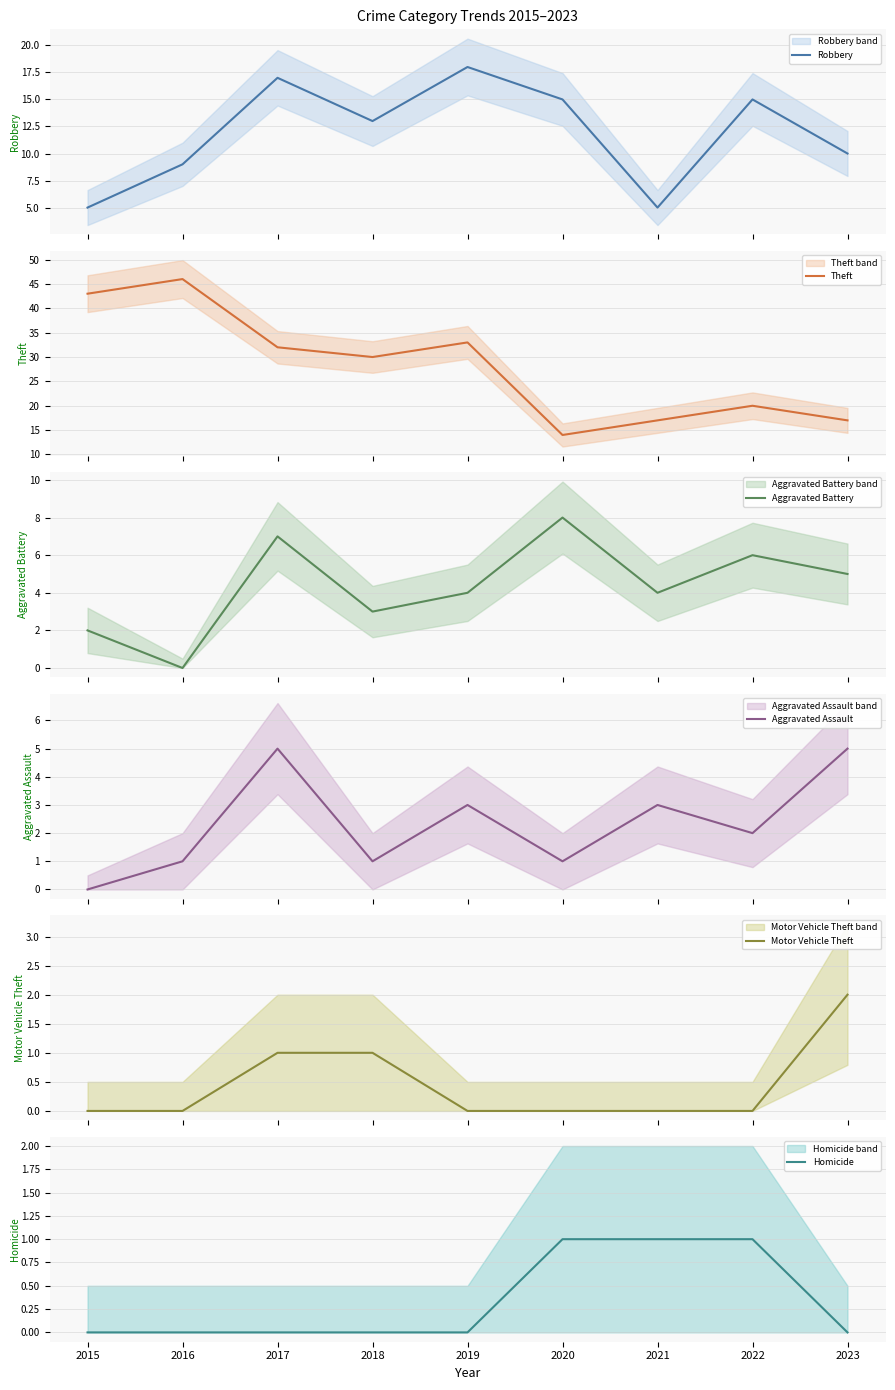

Which series has the largest total across all categories?

Theft